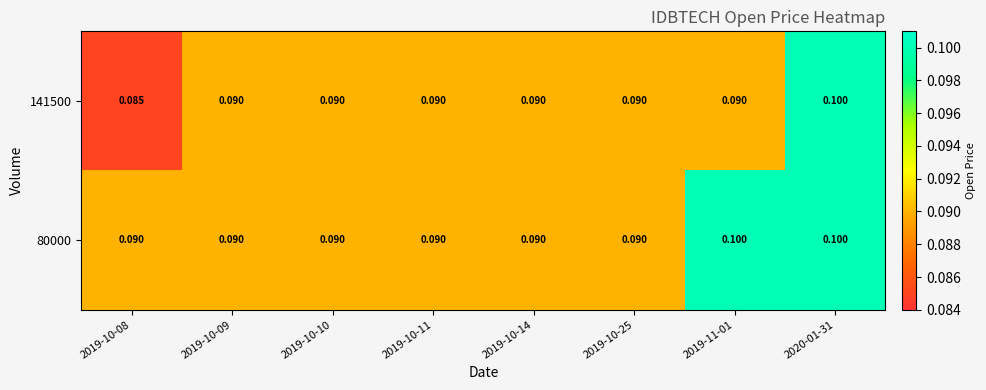

How many categories are shown in the chart?

8